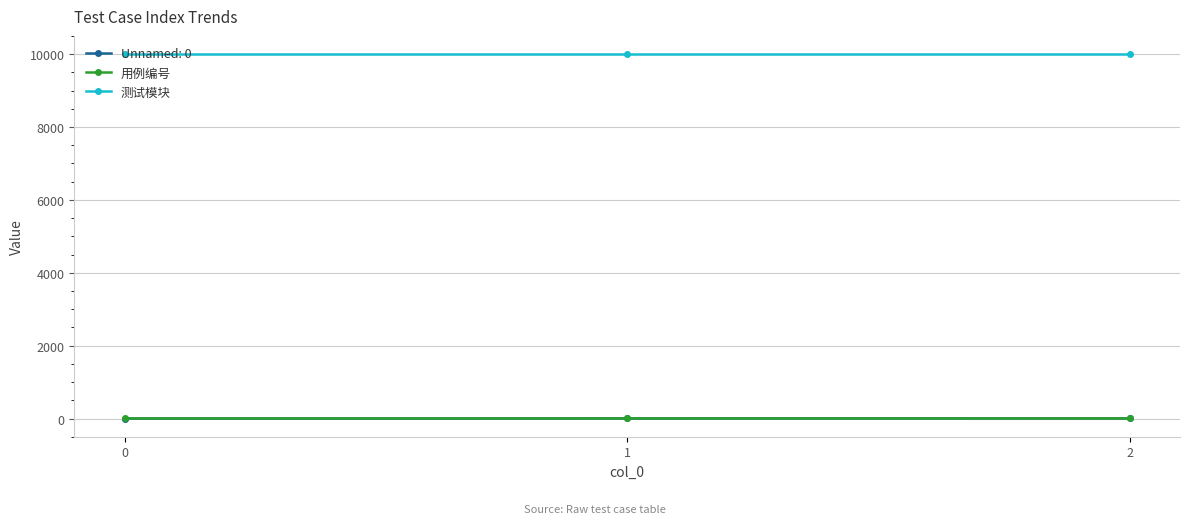

The Unnamed: 0 series shows 0 at 0. True or false?

True